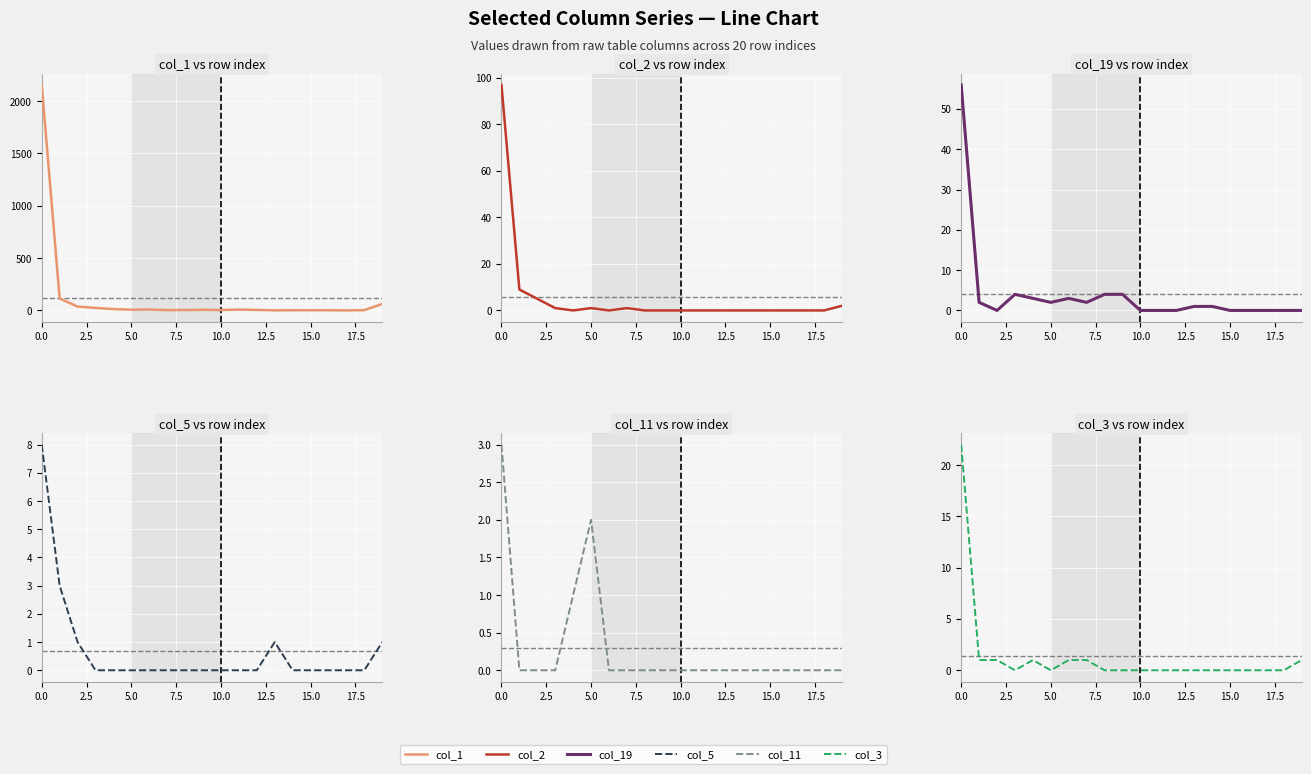

Rank the series by their maximum value, from lowest to highest.

col_11, col_5, col_3, col_19, col_2, col_1